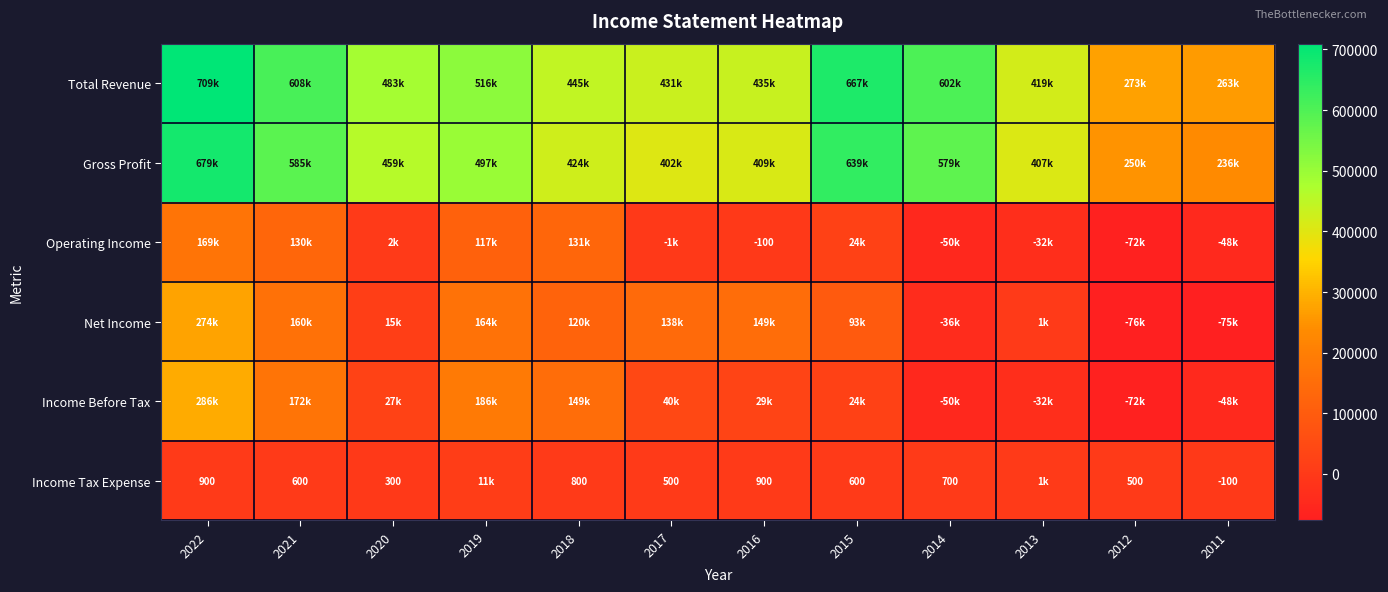

What is the difference between the maximum and minimum values in the Total Revenue series?

446400